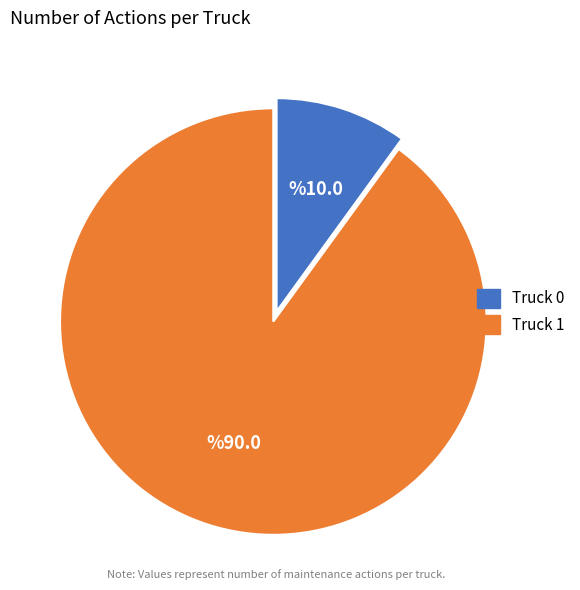

Rank the categories by value from lowest to highest.

Truck 0, Truck 1